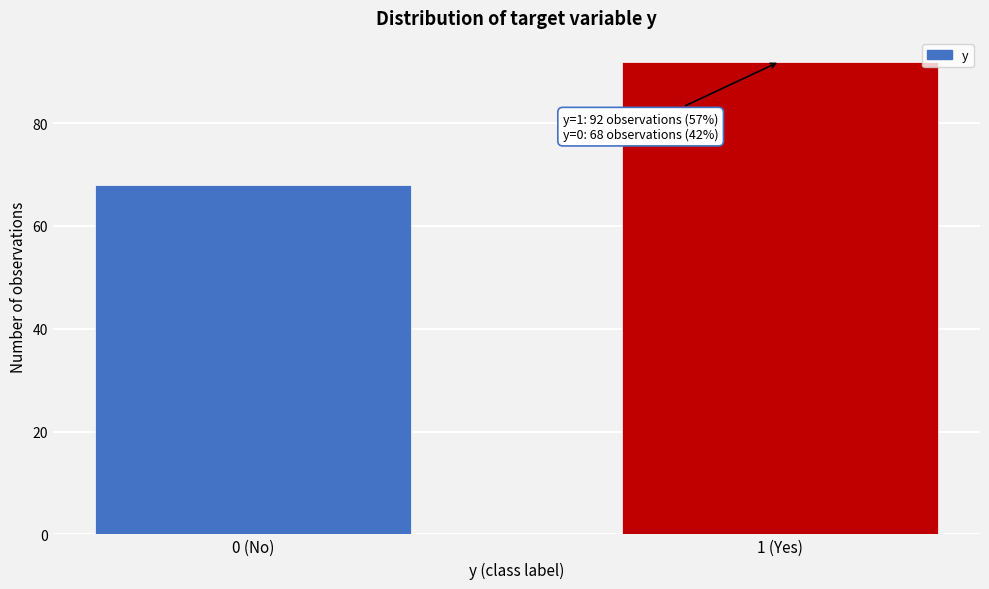

Reading left to right, transcribe all the data shown in this chart.

0 (No)=68	1 (Yes)=92